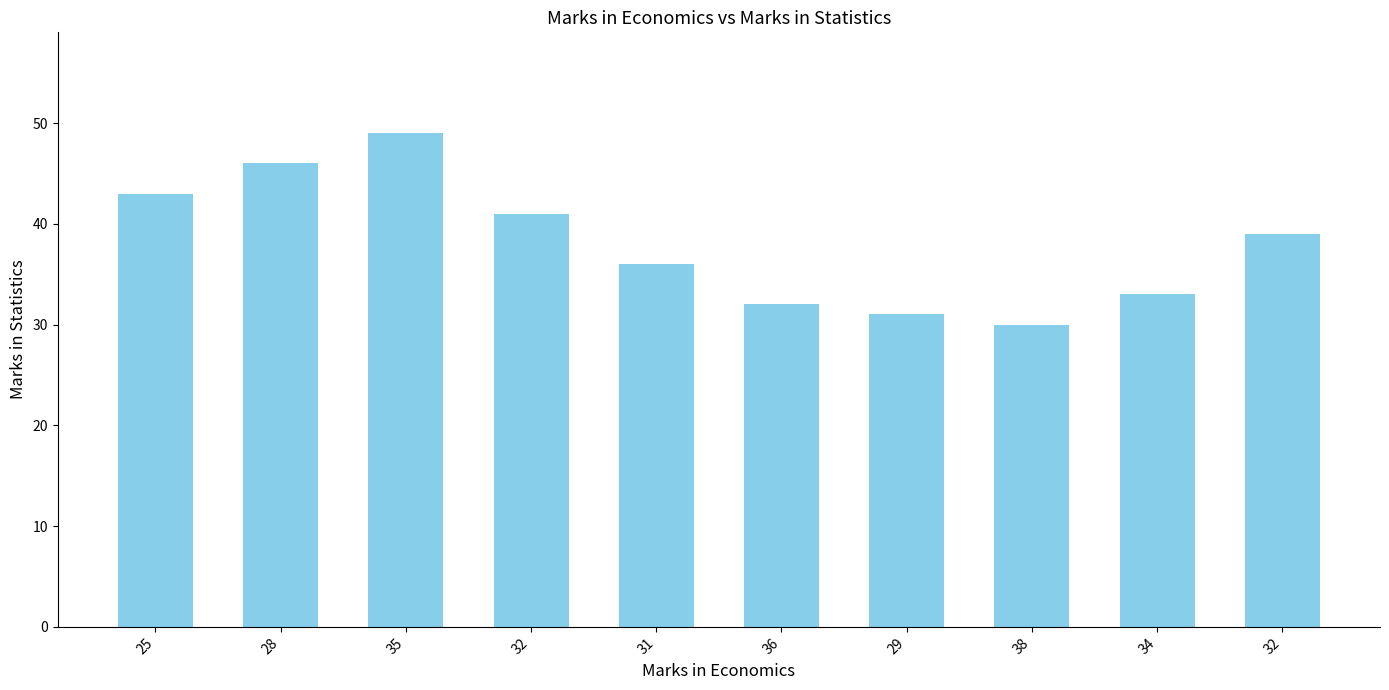

Count the number of categories in the chart.

10